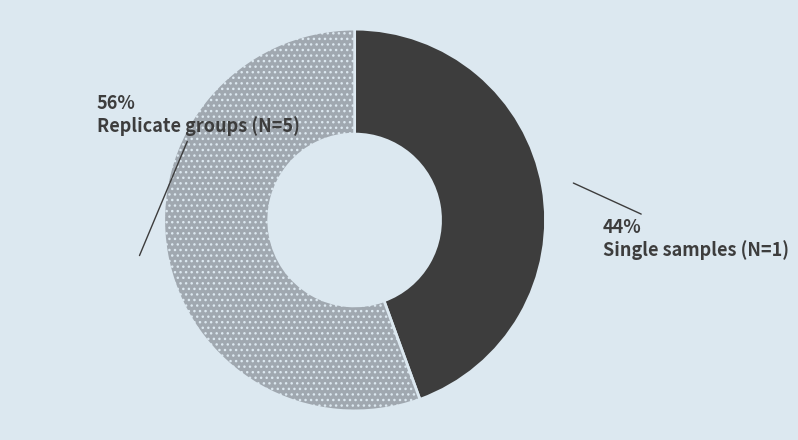

Does any single category account for the majority?

Yes